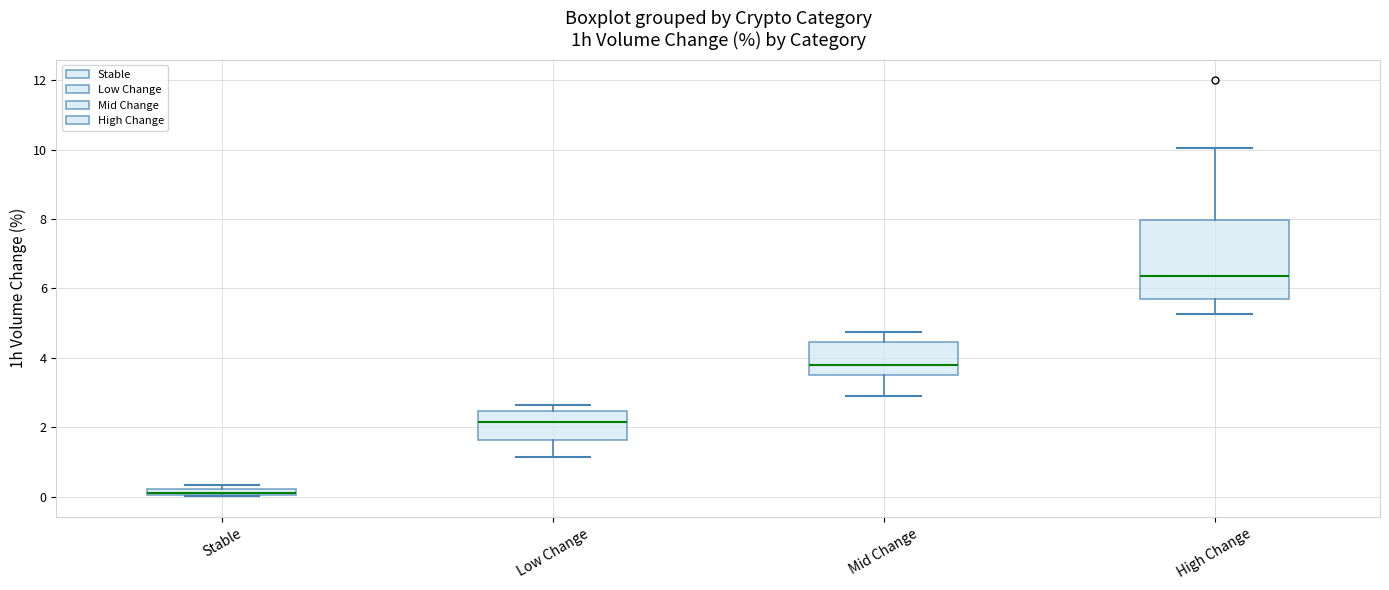

Comparing the boxes themselves (not the whiskers), which one is the tallest?

High Change